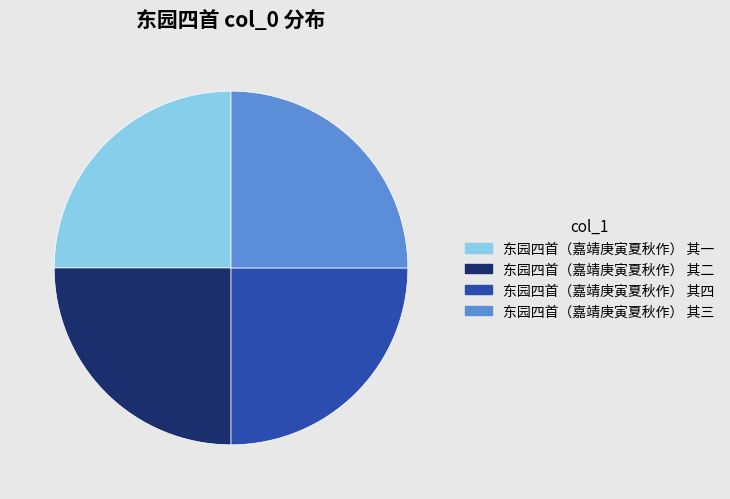

Approximately how many times larger is the value at 东园四首（嘉靖庚寅夏秋作） 其二 compared to 东园四首（嘉靖庚寅夏秋作） 其一?

1.0